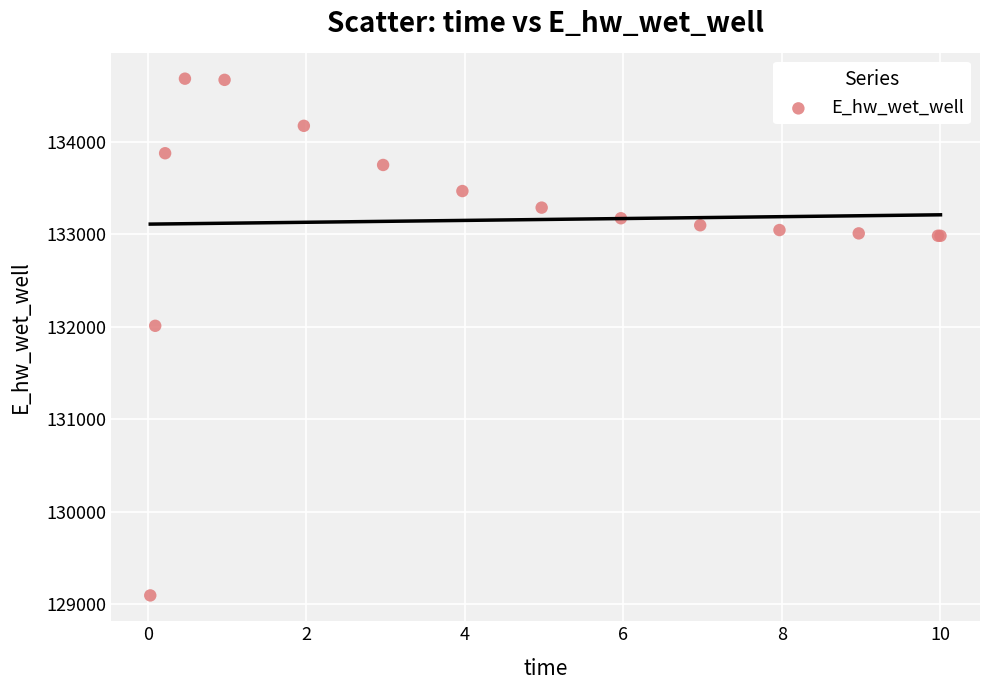

What Y value in the scatter plot is closest to 131889?

132011.0